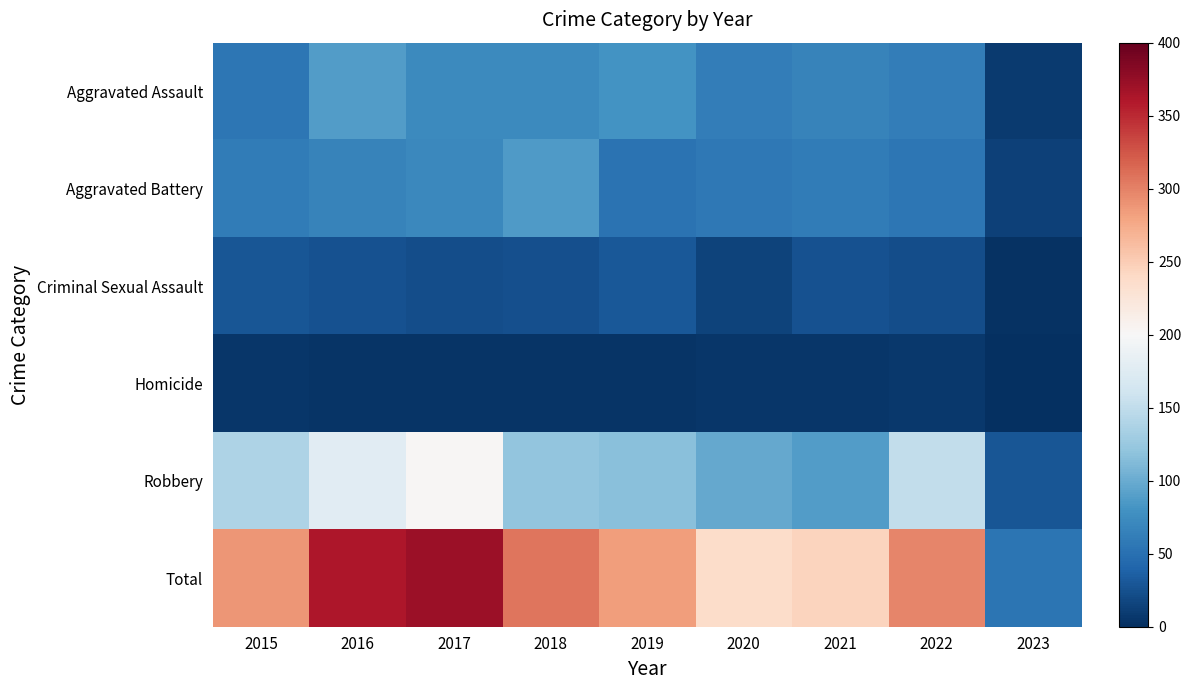

What is the total value across all series at 2018?

614